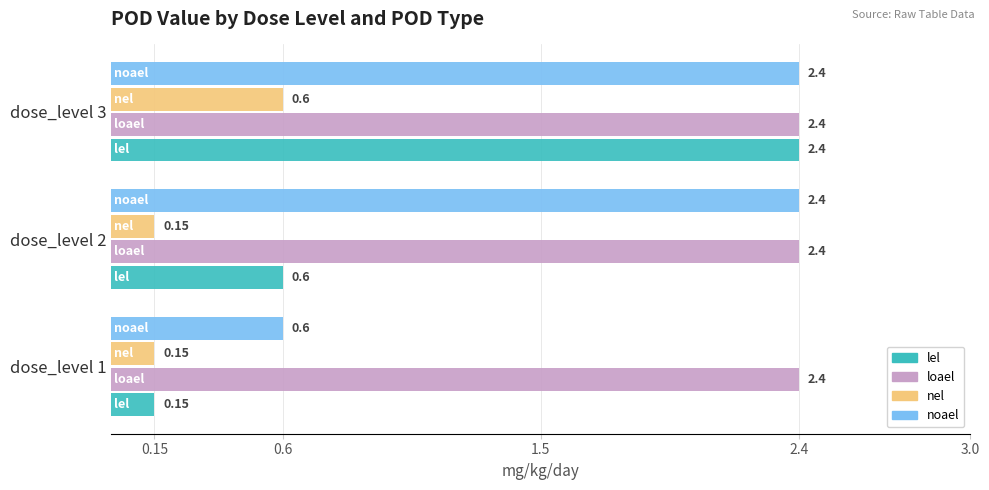

Which series has the widest spread of values?

lel